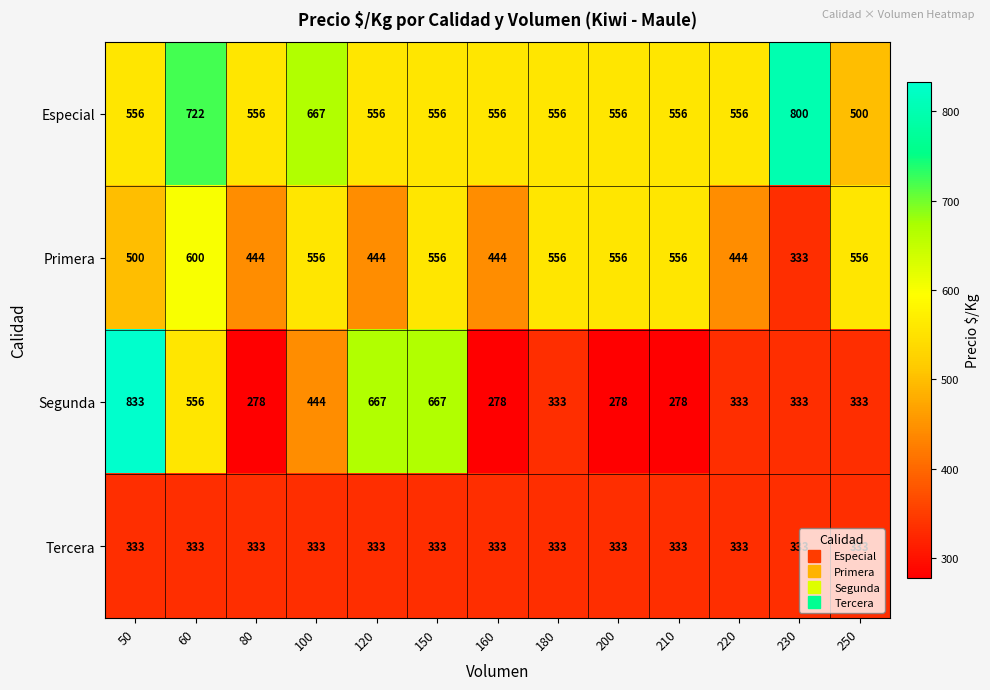

Count the Primera values in the range 444 to 556.

11